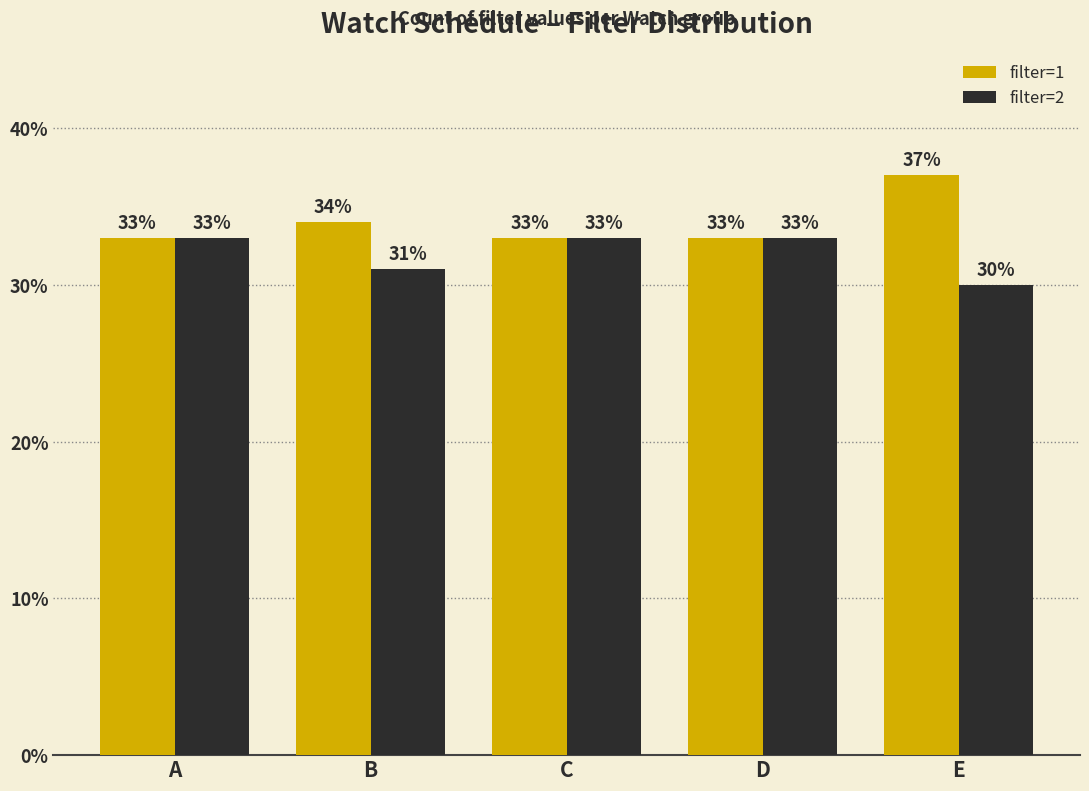

At how many categories does at least one series exceed 31?

5